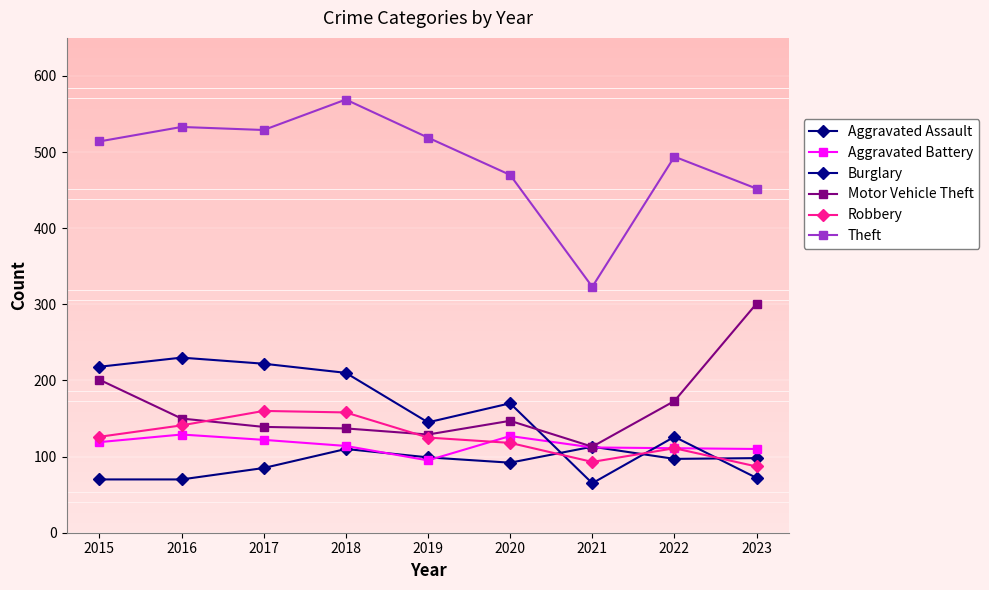

What is the sum of the Aggravated Battery values at 2019 and 2018?

209